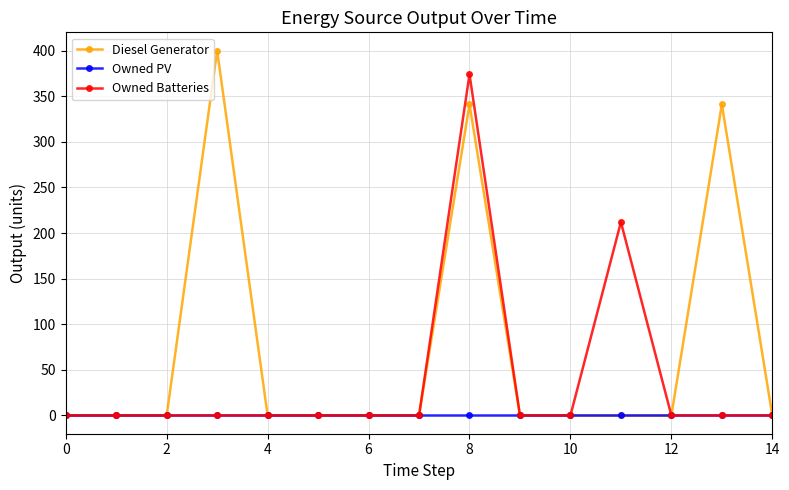

Rank the series by their maximum value, from lowest to highest.

Owned PV, Owned Batteries, Diesel Generator